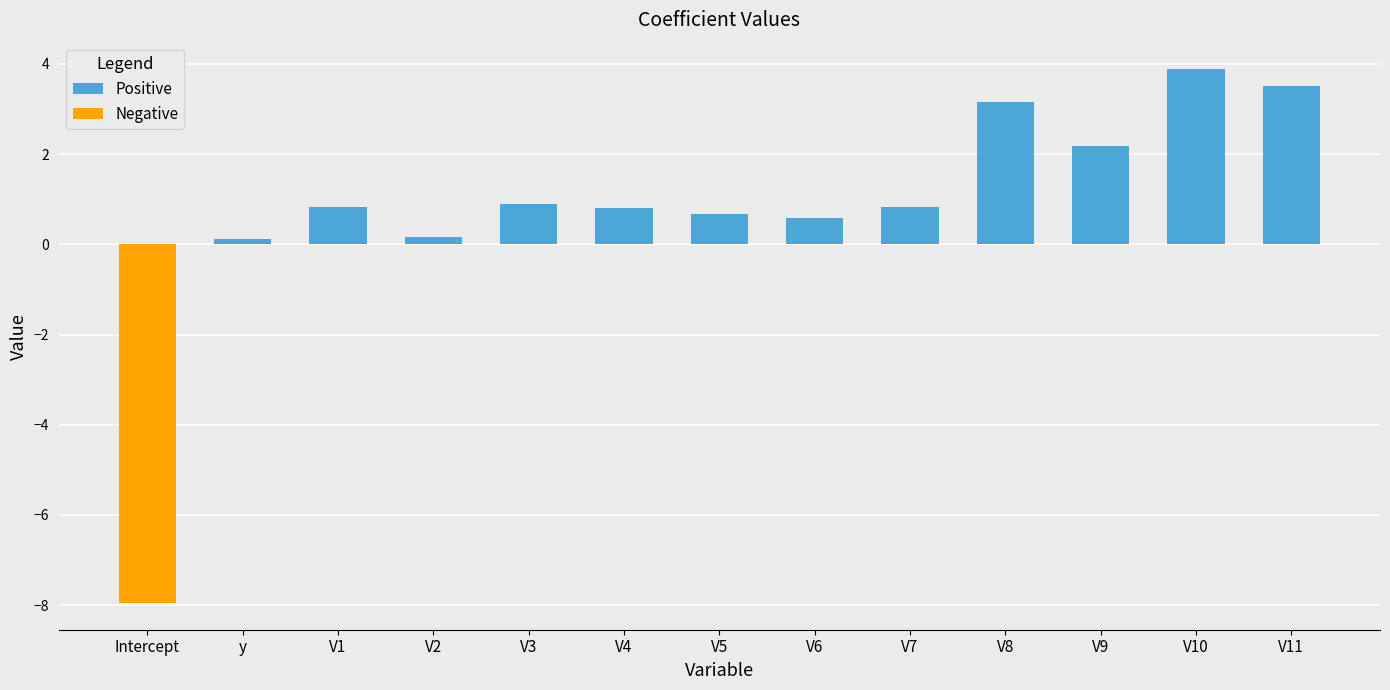

What is the value of the Positive bar at the 9th from the left?

0.8